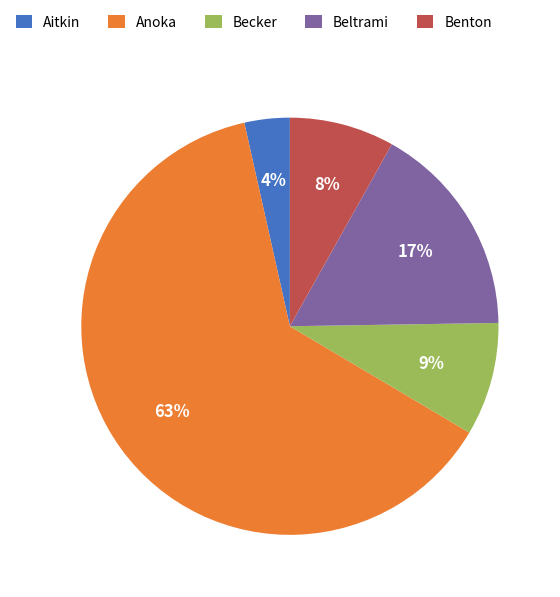

Is there a majority slice in this chart?

Yes